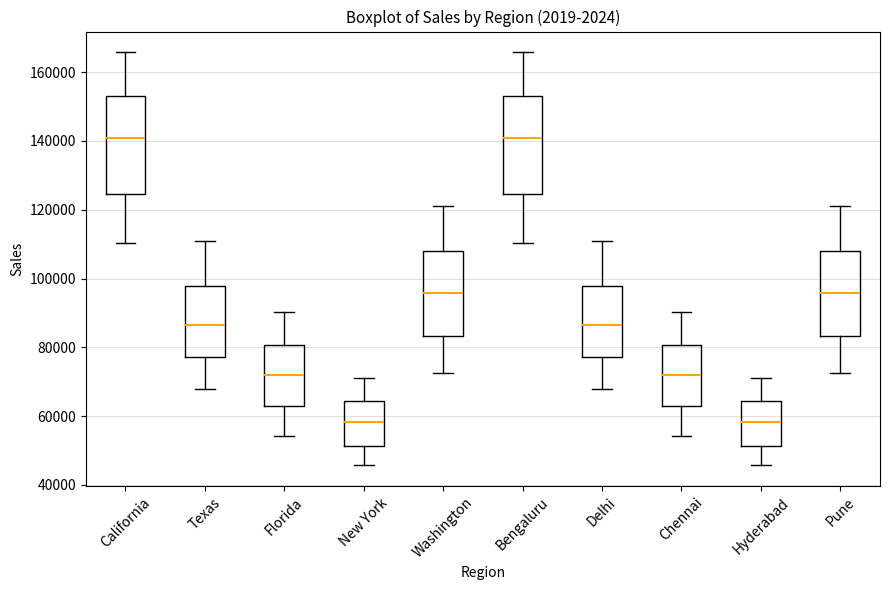

Reading left to right, transcribe this box plot: for each box, give where its median line is, the range the box spans, and where its two whiskers end, as read against the y-axis. The values are not printed on the chart, so give them approximately, as read against the axis.

California: median 140000, box 124000 to 154000, whiskers 110000 to 166000
Texas: median 86000, box 78000 to 98000, whiskers 68000 to 110000
Florida: median 72000, box 62000 to 80000, whiskers 54000 to 90000
New York: median 58000, box 52000 to 64000, whiskers 46000 to 70000
Washington: median 96000, box 84000 to 108000, whiskers 72000 to 120000
Bengaluru: median 140000, box 124000 to 154000, whiskers 110000 to 166000
Delhi: median 86000, box 78000 to 98000, whiskers 68000 to 110000
Chennai: median 72000, box 62000 to 80000, whiskers 54000 to 90000
Hyderabad: median 58000, box 52000 to 64000, whiskers 46000 to 70000
Pune: median 96000, box 84000 to 108000, whiskers 72000 to 120000